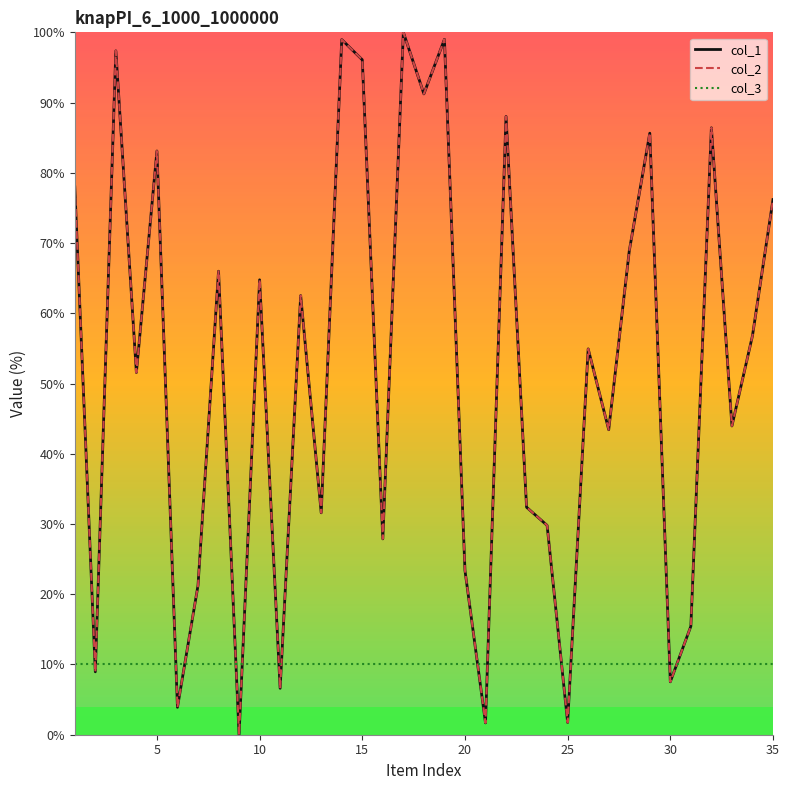

What is the average value of the col_3 series?

10.0